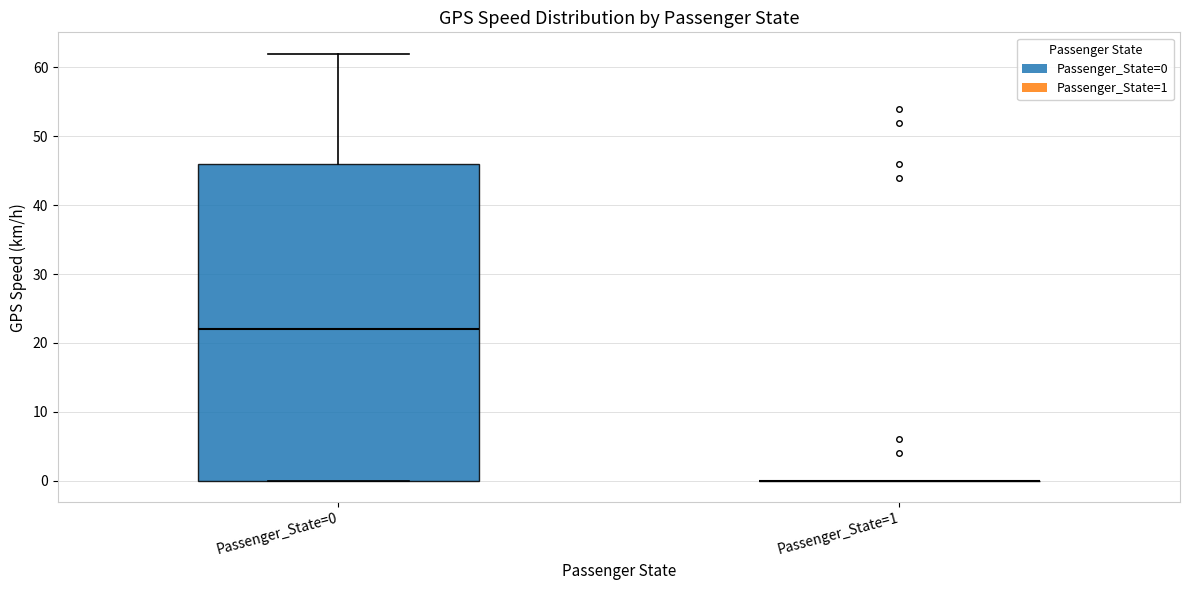

Comparing the boxes themselves (not the whiskers), which one is the tallest?

Passenger_State=0